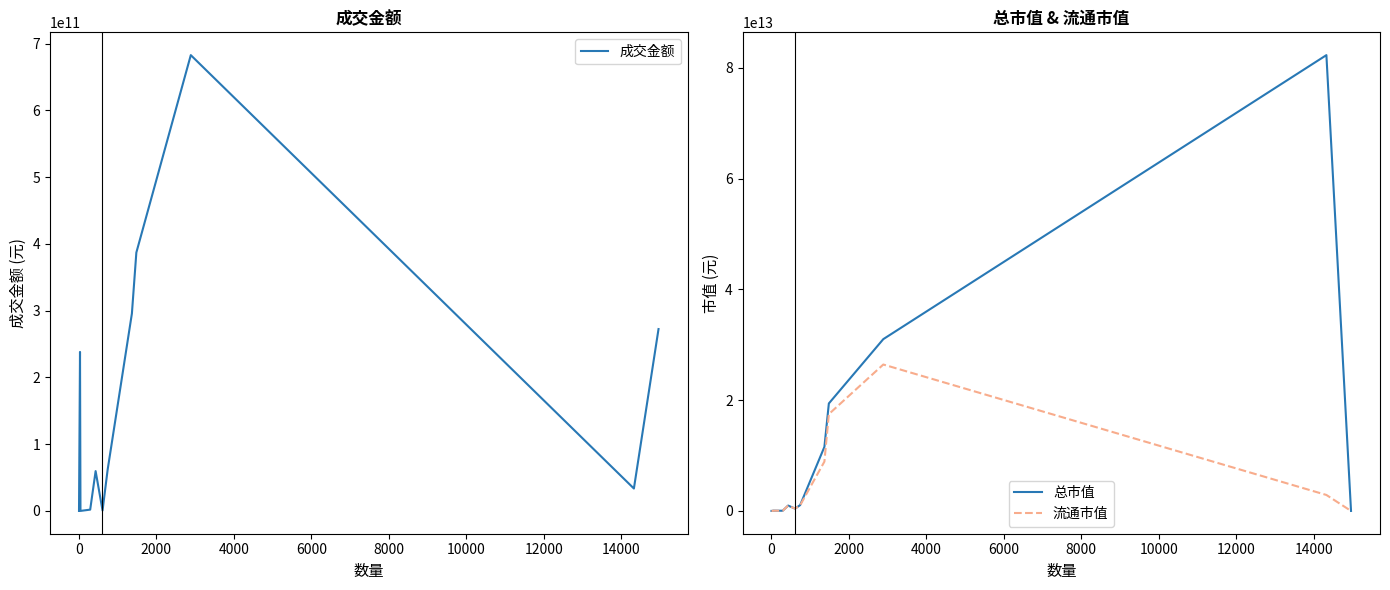

What is the average value of the 流通市值 series?

4849546118225.5